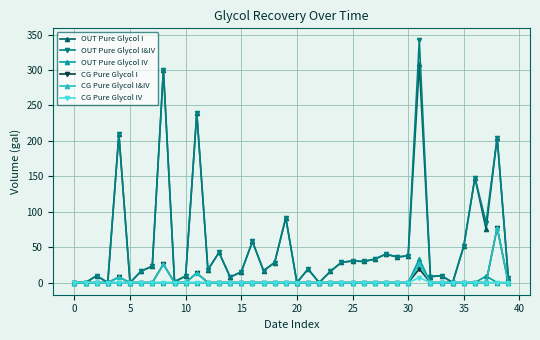

What is the difference between the maximum and minimum values in the CG Pure Glycol I&IV series?

77.4